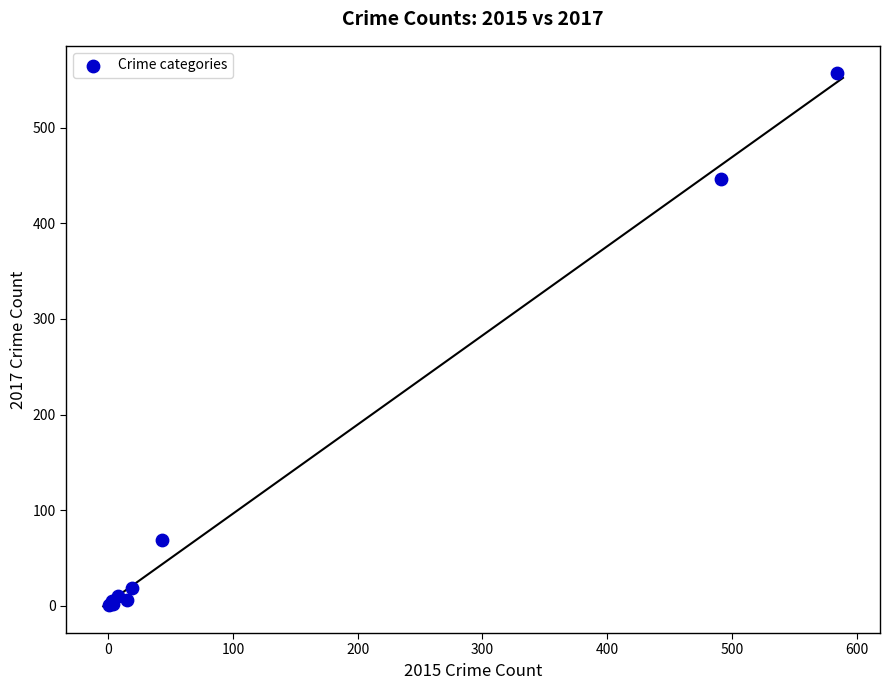

What Y value in the scatter plot is closest to 279?

447